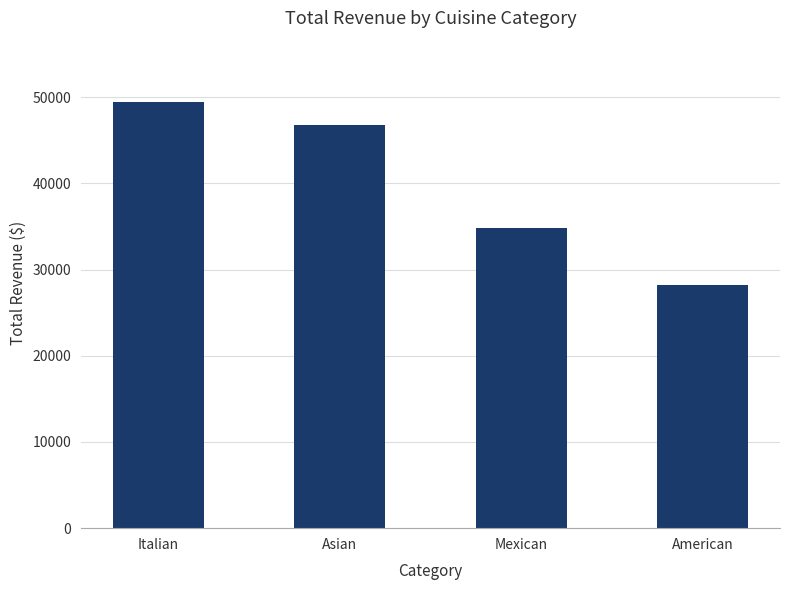

Are the bars horizontal?

No